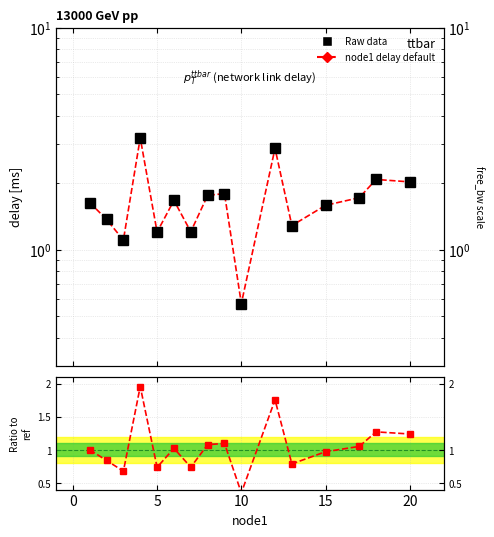

What is the difference between the highest and lowest values at 15?

0.5